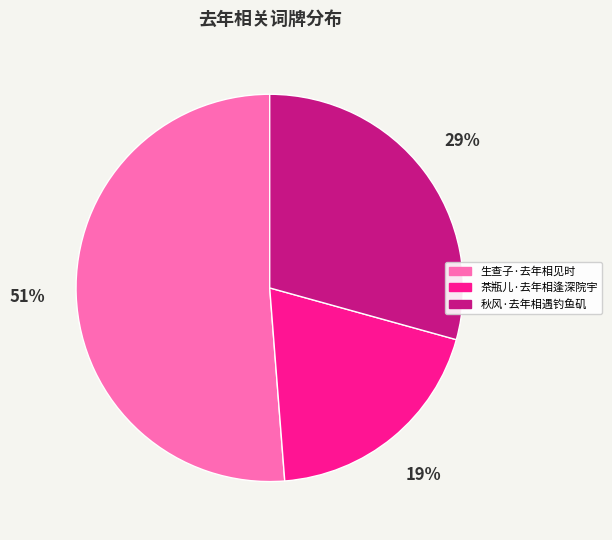

What is the majority slice?

生查子·去年相见时